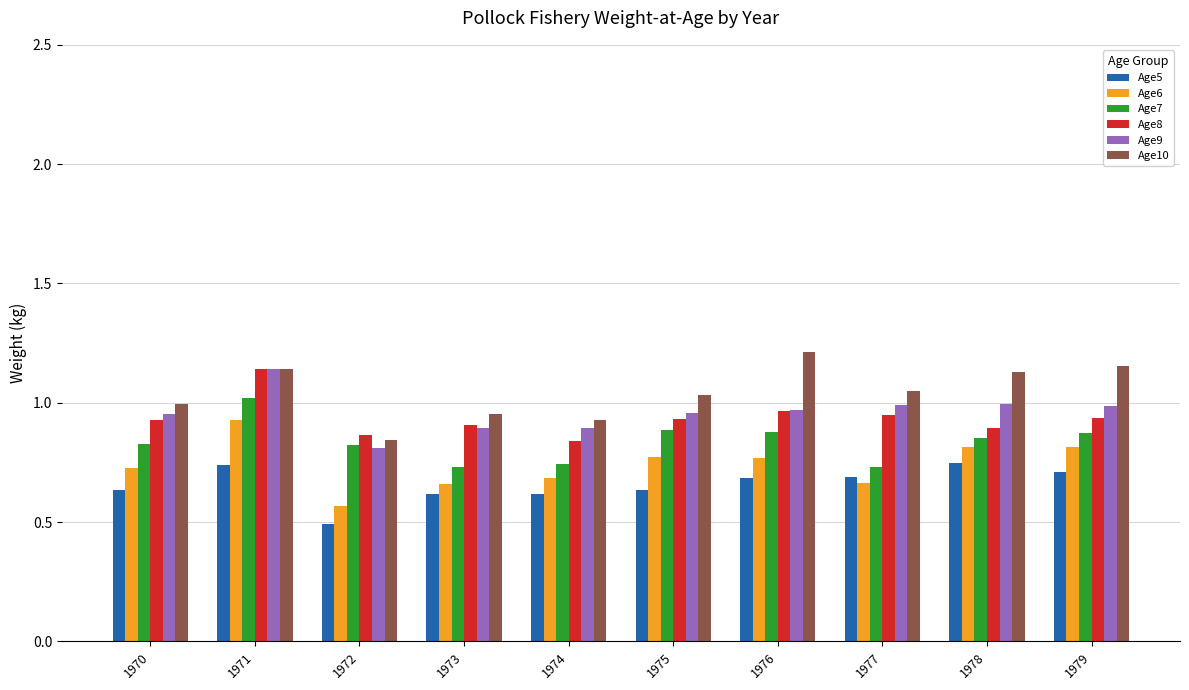

Is the value of Age10 at 1978 greater than the value of Age7 at 1977?

Yes